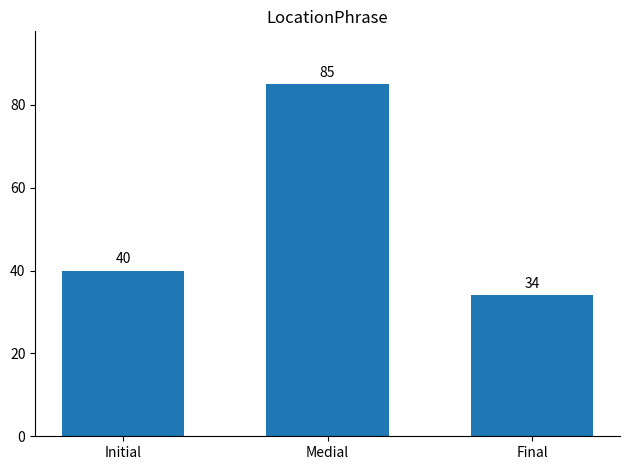

What is the average value?

53